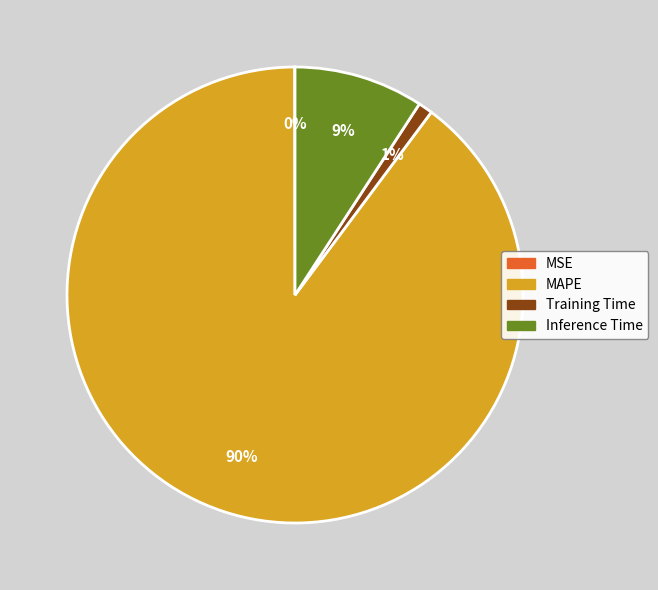

What is the largest slice in the pie chart?

MAPE